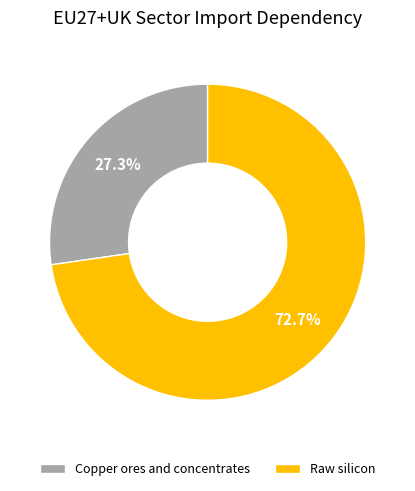

To the nearest percent, what is the average slice percentage?

50%